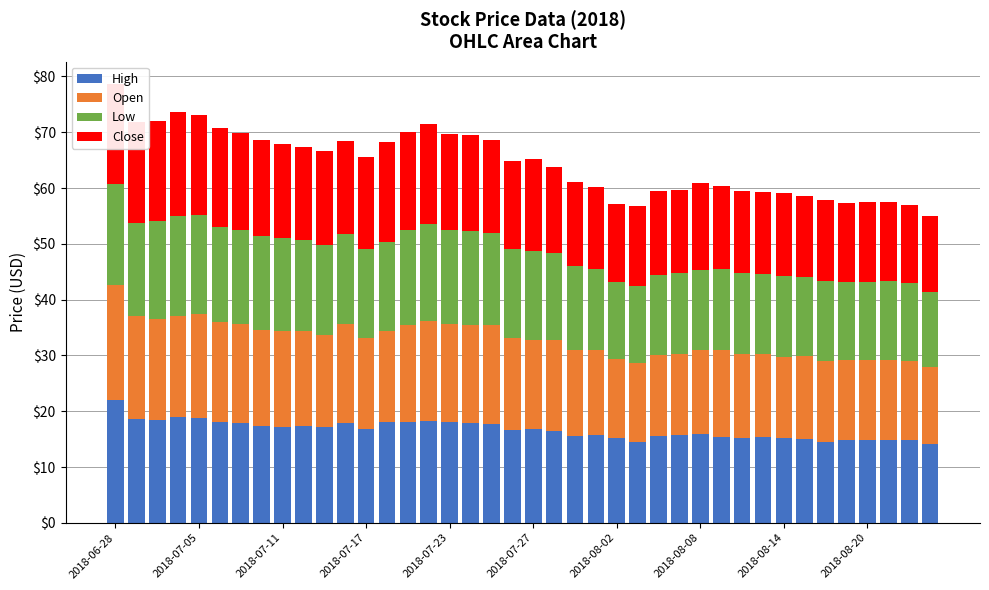

How many categories are shown in the chart?

40